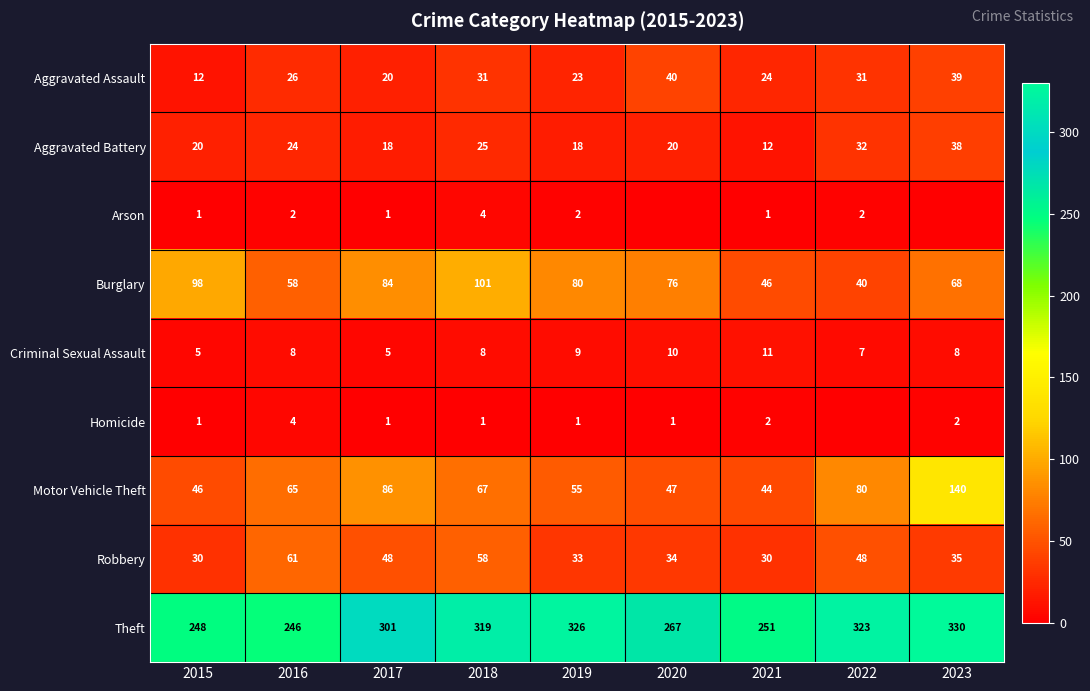

What is the average value of the Criminal Sexual Assault series?

8